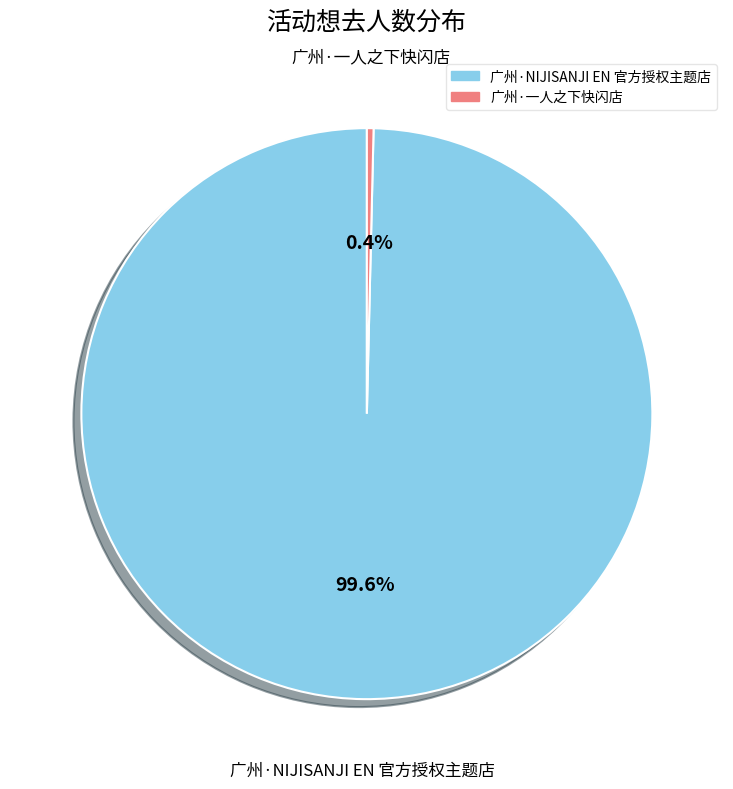

Which has a higher value, 广州·一人之下快闪店 or 广州·NIJISANJI EN 官方授权主题店?

广州·NIJISANJI EN 官方授权主题店